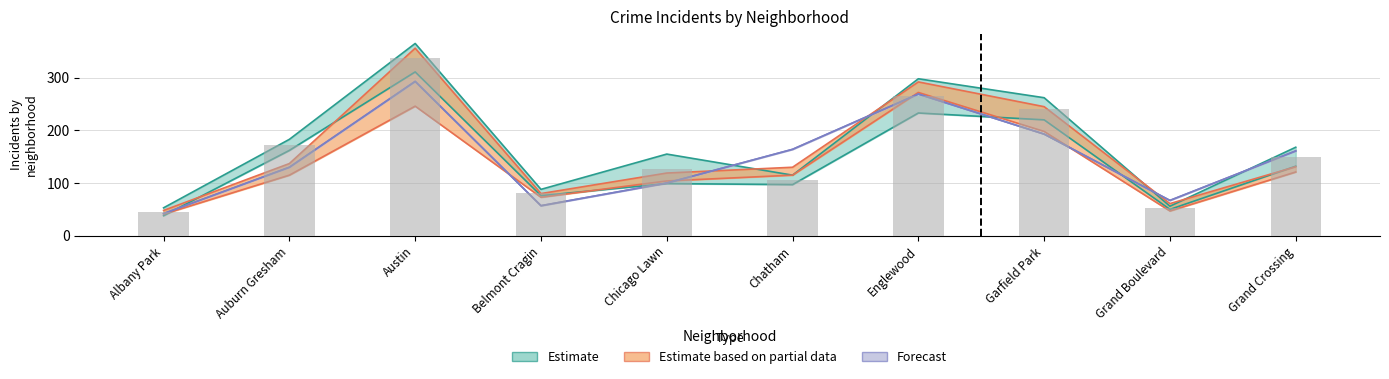

What is the label of the 5th bar from the right?

Chatham